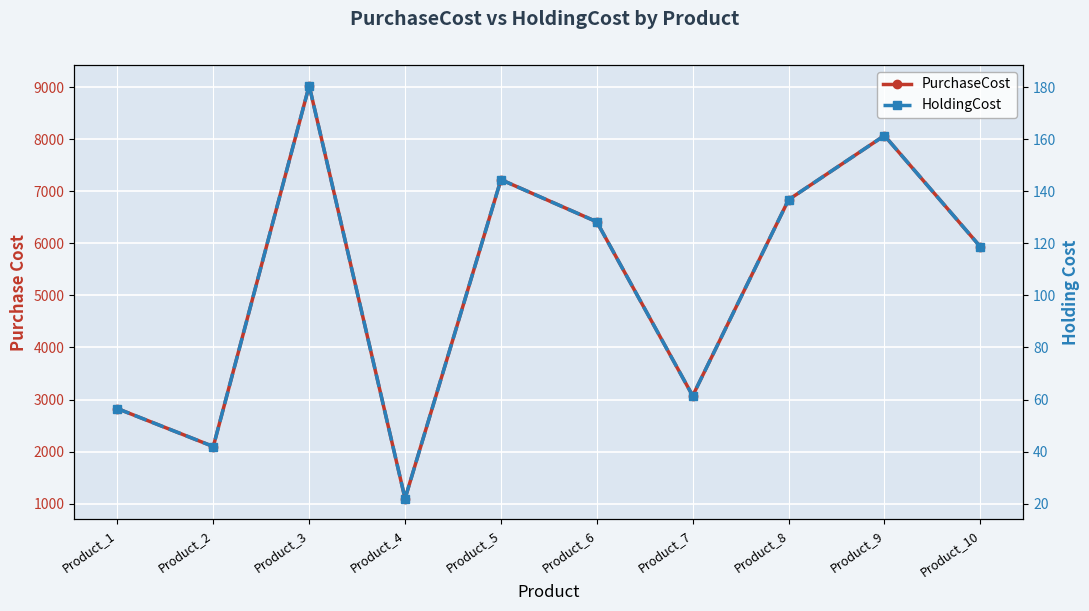

What is the spread (max minus min) of values at Product_3?

8850.4